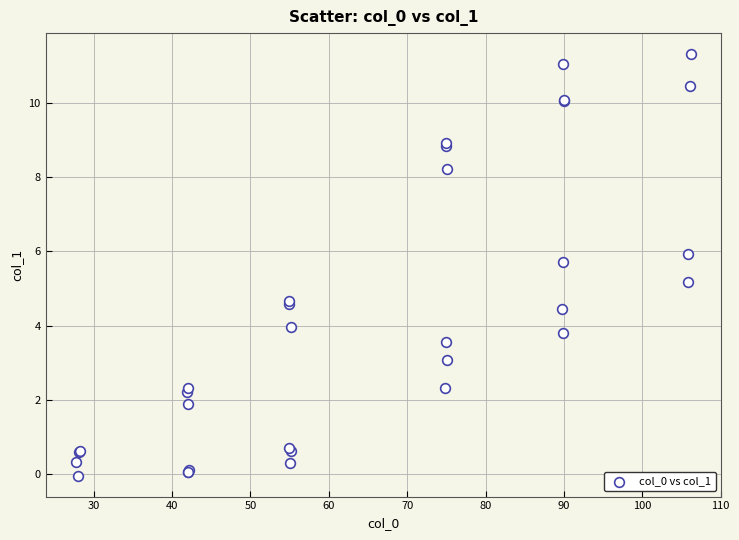

What Y value in the scatter plot is closest to 5?

5.2